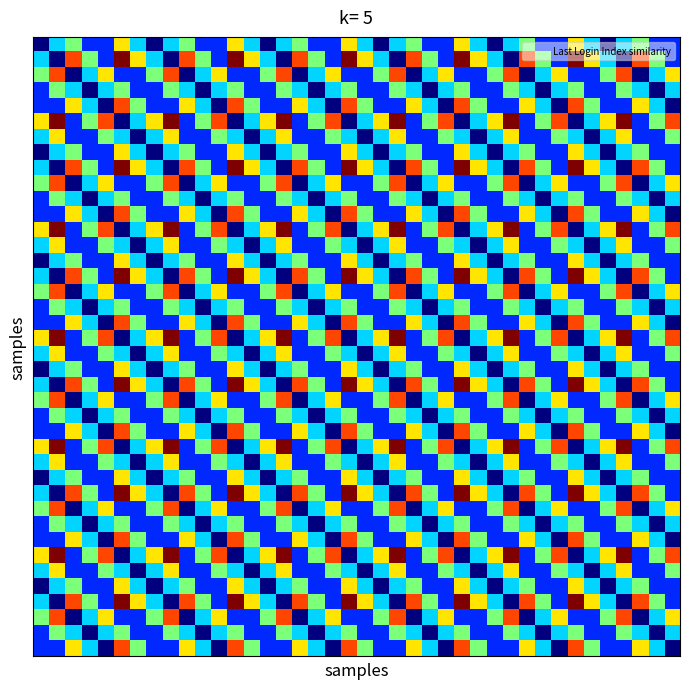

Count the number of data series in this chart.

40